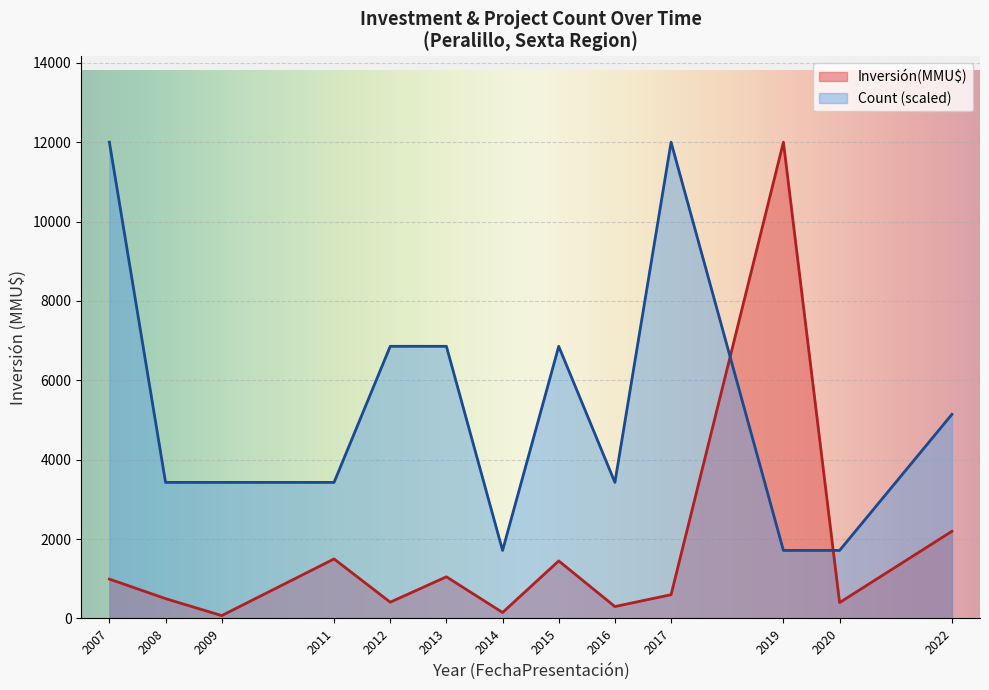

Between 2007 and 2012, which series saw the biggest shift?

Count (scaled)